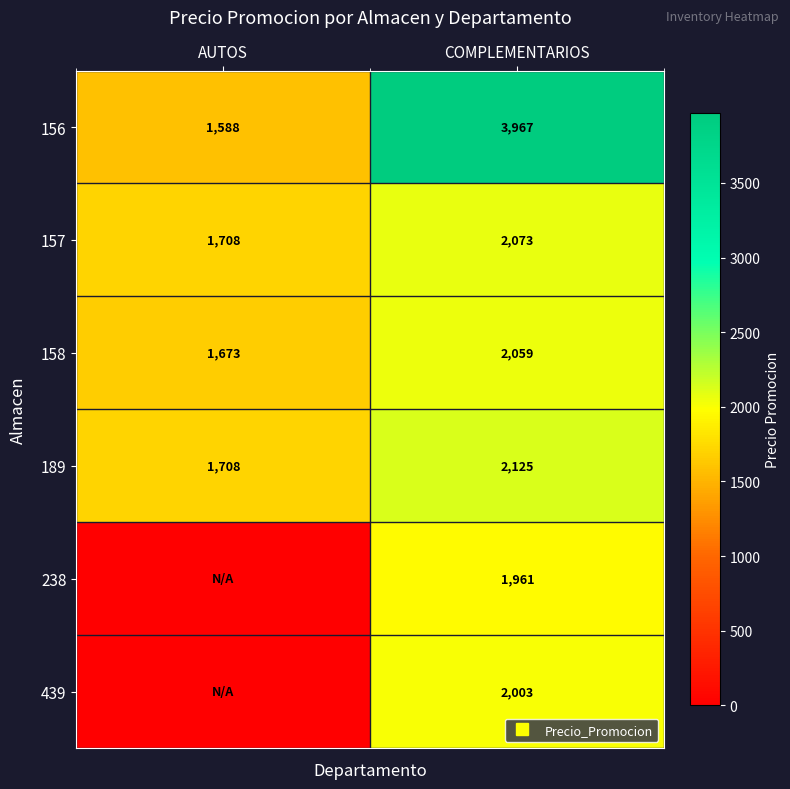

What is the approximate value of 189 at AUTOS?

1708.0